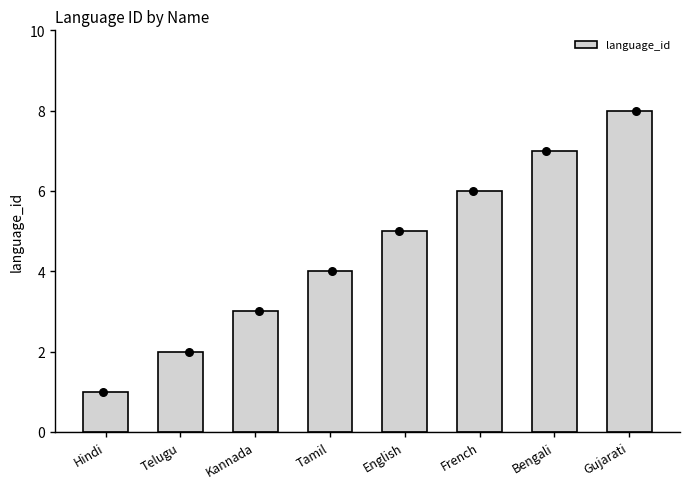

Between Hindi and Tamil, which is larger?

Tamil